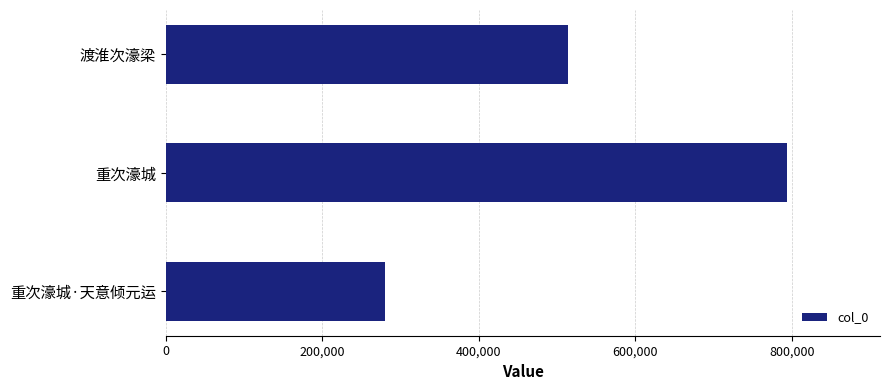

Between 重次濠城·天意倾元运 and 渡淮次濠梁, which is larger?

渡淮次濠梁